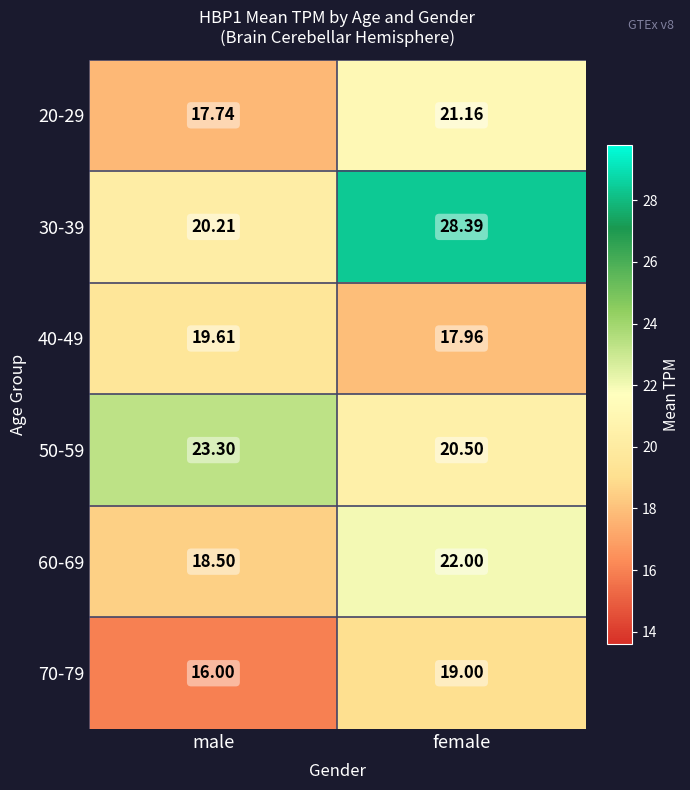

At which label does 30-39 reach its minimum?

male